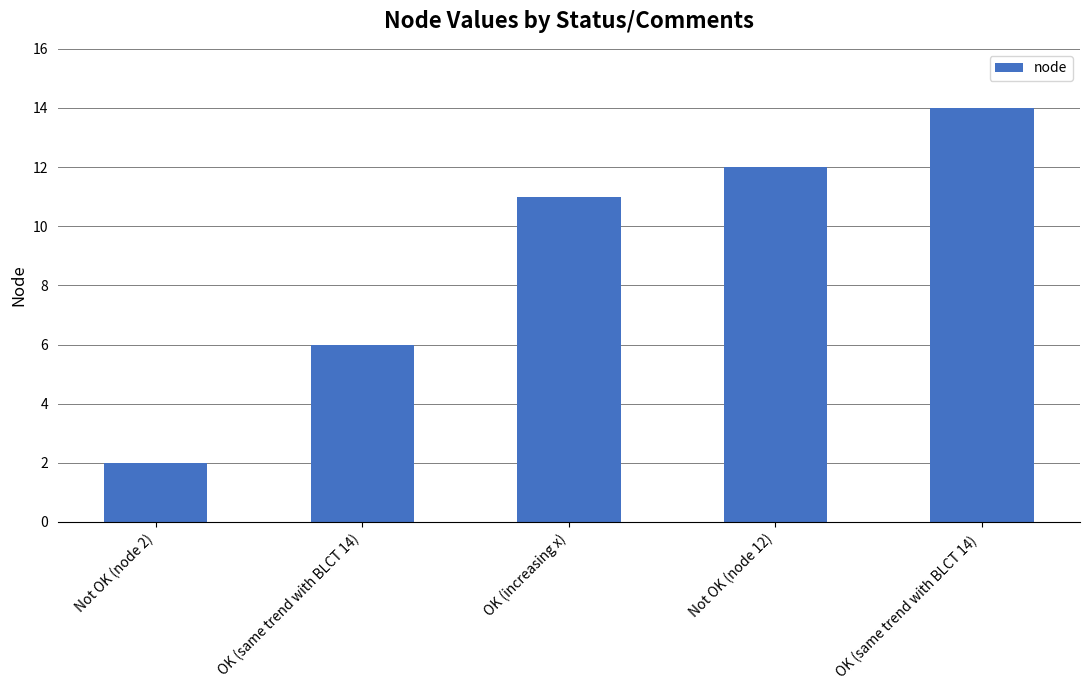

What is the difference between the maximum and minimum values?

12